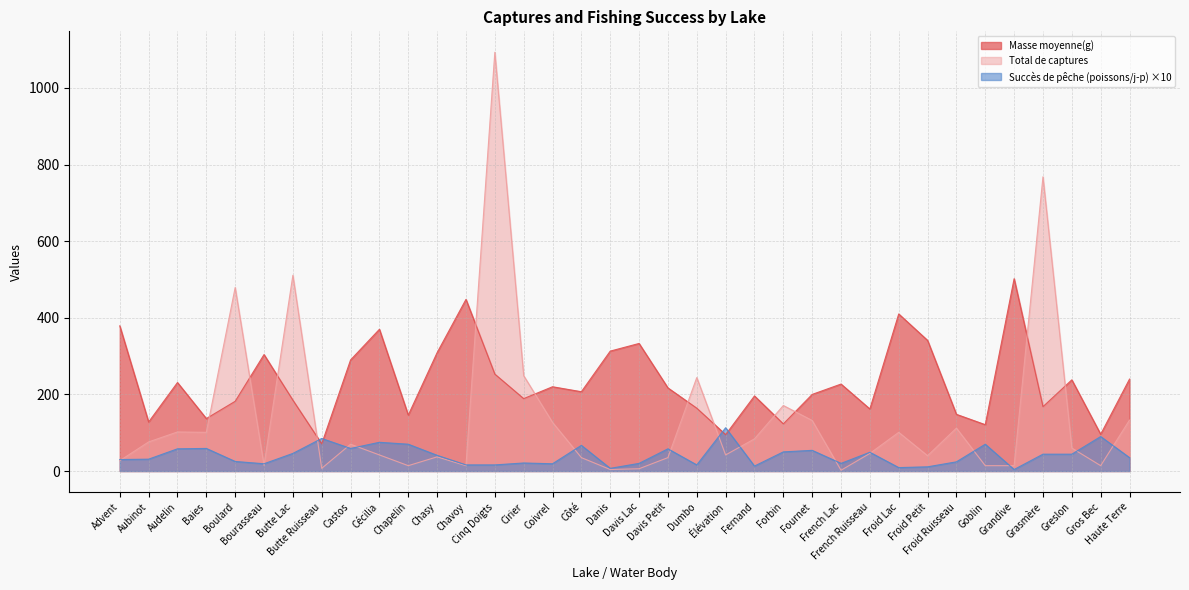

Which label corresponds to the smallest value in the chart?

French Lac